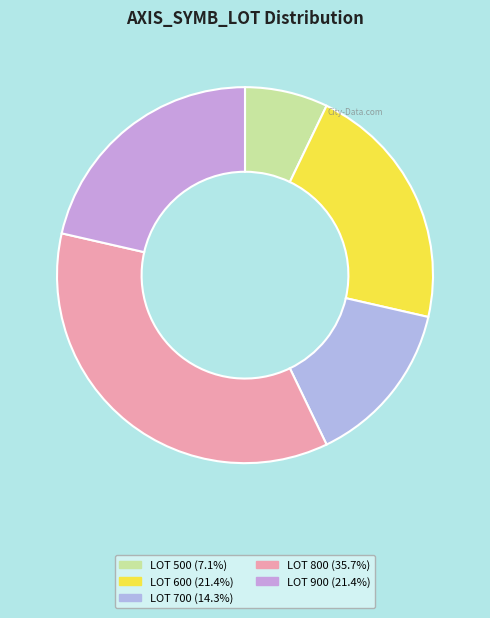

Is there any slice that represents more than half of the pie?

No